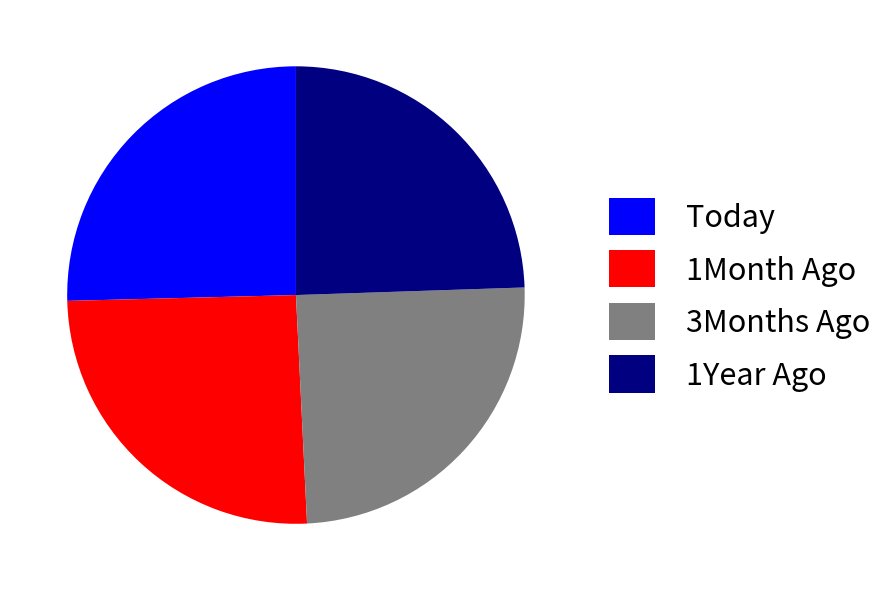

Approximately how many times larger is the value at 1Year Ago compared to 1Month Ago?

1.0